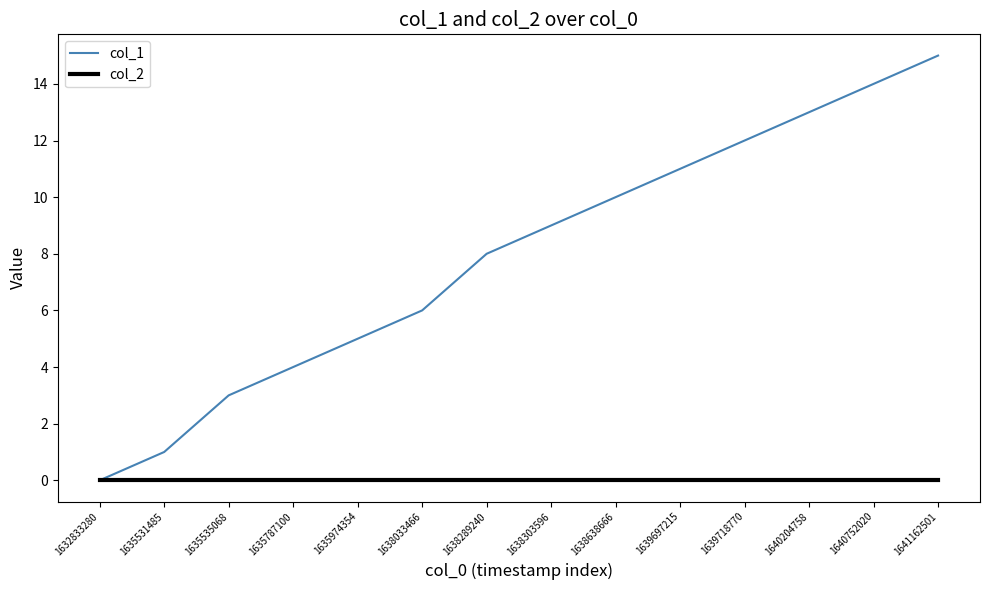

Is it true that col_2 equals 0 at 1635787100?

True